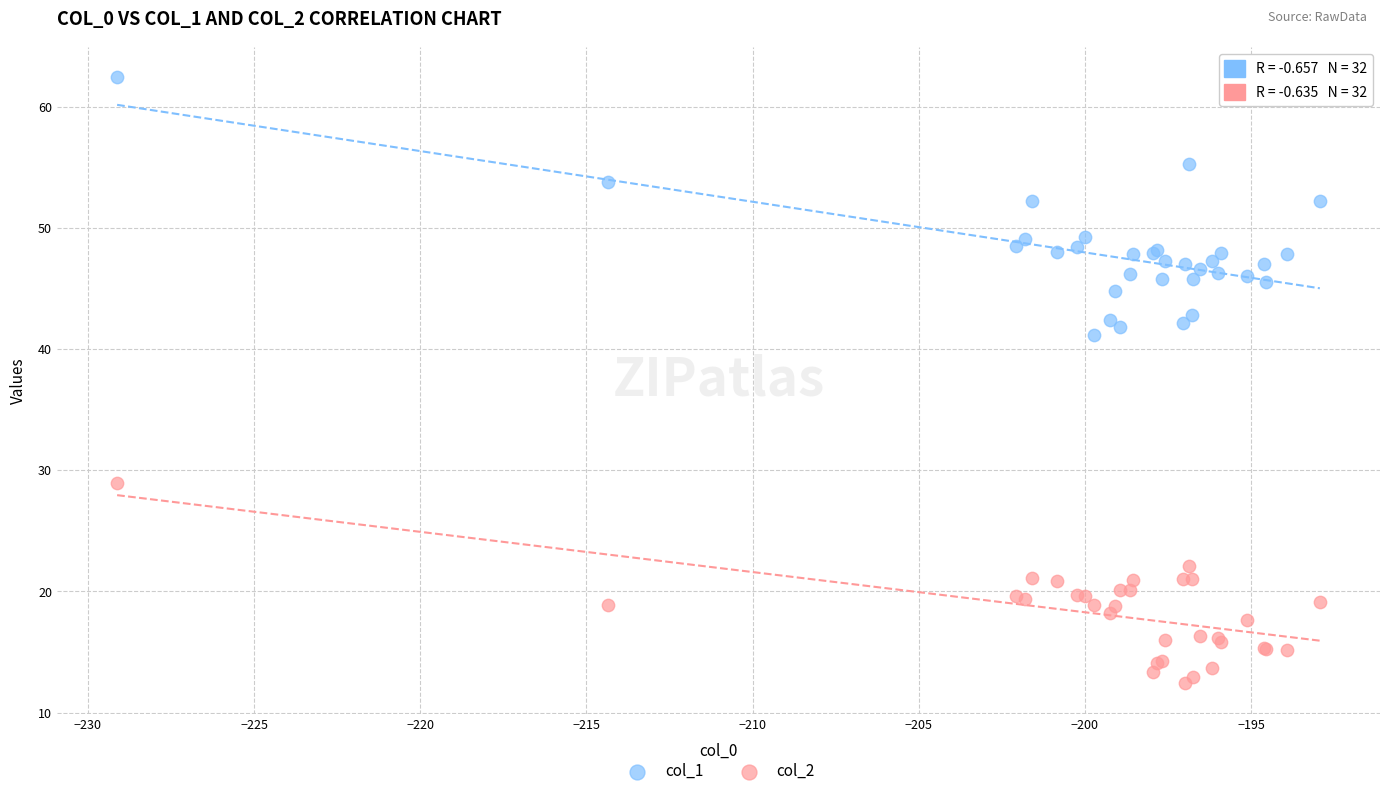

Which series reaches the maximum Y coordinate?

col_1